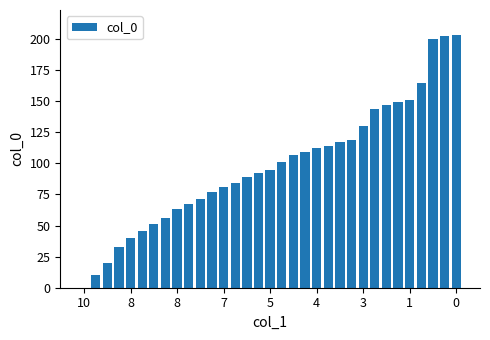

What is the sum of all values?

3245